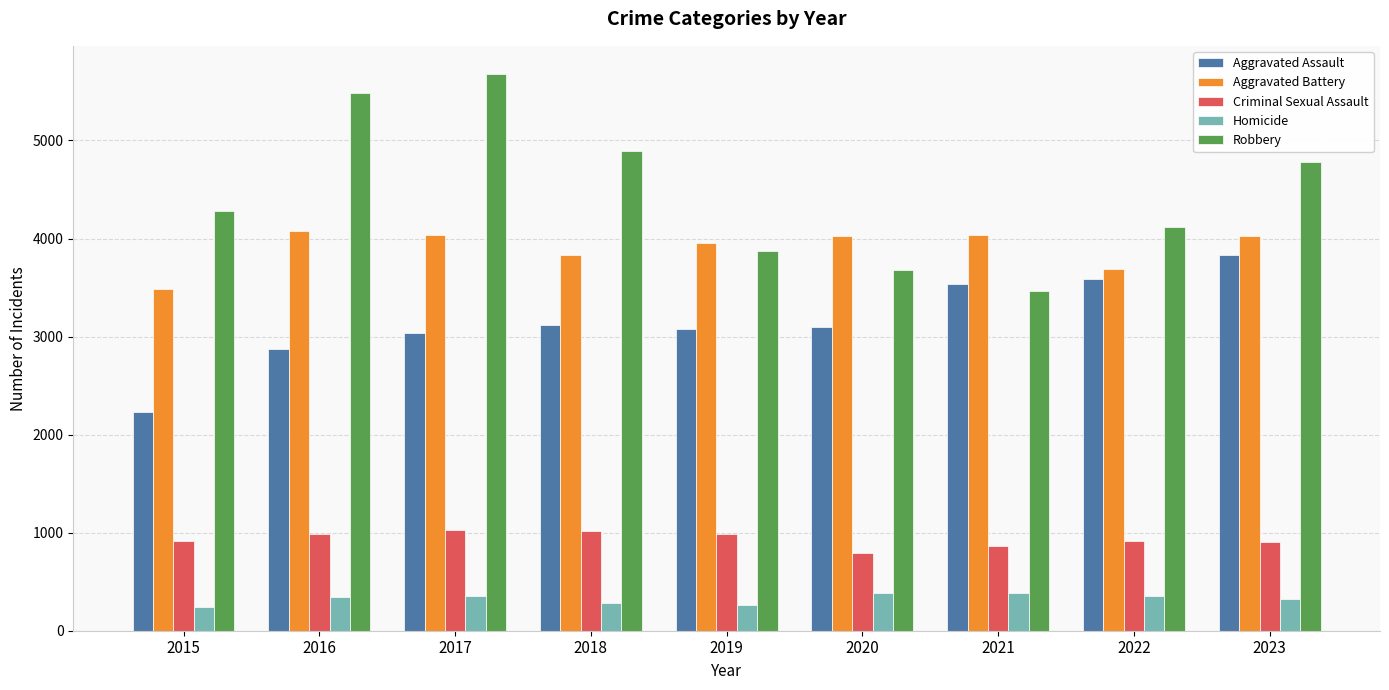

What is the difference between the maximum and minimum values in the Robbery series?

2218